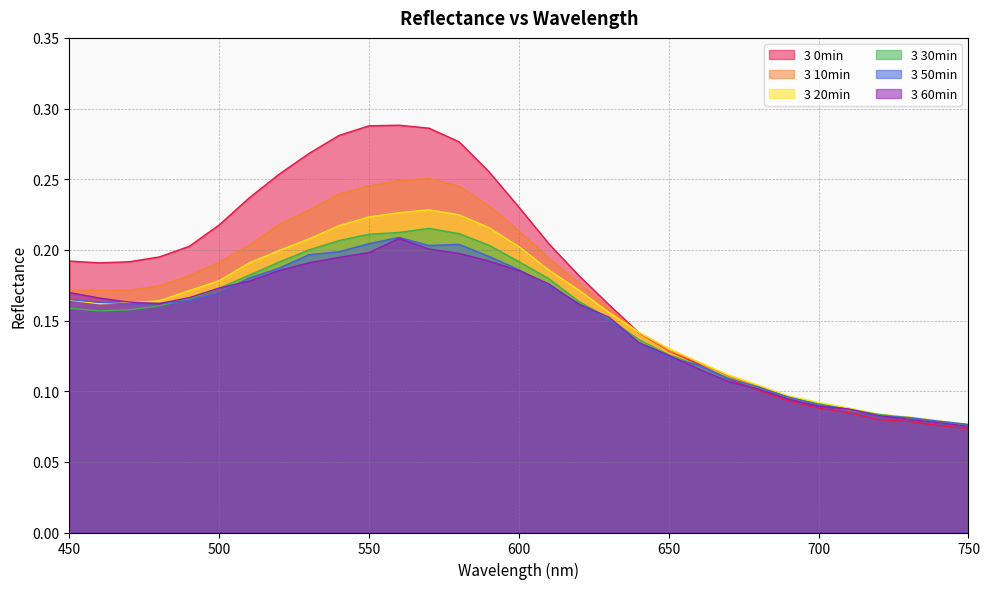

Reading left to right, what are all the values shown in this chart?

3 0min: 450=0.2	460=0.2	470=0.2	480=0.2	490=0.2	500=0.2	510=0.2	520=0.3	530=0.3	540=0.3	550=0.3	560=0.3	570=0.3	580=0.3	590=0.3	600=0.2	610=0.2	620=0.2	630=0.2	640=0.1	650=0.1	660=0.1	670=0.1	680=0.1	690=0.1	700=0.1	710=0.1	720=0.1	730=0.1	740=0.1	750=0.1
3 10min: 450=0.2	460=0.2	470=0.2	480=0.2	490=0.2	500=0.2	510=0.2	520=0.2	530=0.2	540=0.2	550=0.2	560=0.2	570=0.3	580=0.2	590=0.2	600=0.2	610=0.2	620=0.2	630=0.2	640=0.1	650=0.1	660=0.1	670=0.1	680=0.1	690=0.1	700=0.1	710=0.1	720=0.1	730=0.1	740=0.1	750=0.1
3 20min: 450=0.2	460=0.2	470=0.2	480=0.2	490=0.2	500=0.2	510=0.2	520=0.2	530=0.2	540=0.2	550=0.2	560=0.2	570=0.2	580=0.2	590=0.2	600=0.2	610=0.2	620=0.2	630=0.2	640=0.1	650=0.1	660=0.1	670=0.1	680=0.1	690=0.1	700=0.1	710=0.1	720=0.1	730=0.1	740=0.1	750=0.1
3 30min: 450=0.2	460=0.2	470=0.2	480=0.2	490=0.2	500=0.2	510=0.2	520=0.2	530=0.2	540=0.2	550=0.2	560=0.2	570=0.2	580=0.2	590=0.2	600=0.2	610=0.2	620=0.2	630=0.2	640=0.1	650=0.1	660=0.1	670=0.1	680=0.1	690=0.1	700=0.1	710=0.1	720=0.1	730=0.1	740=0.1	750=0.1
3 50min: 450=0.2	460=0.2	470=0.2	480=0.2	490=0.2	500=0.2	510=0.2	520=0.2	530=0.2	540=0.2	550=0.2	560=0.2	570=0.2	580=0.2	590=0.2	600=0.2	610=0.2	620=0.2	630=0.2	640=0.1	650=0.1	660=0.1	670=0.1	680=0.1	690=0.1	700=0.1	710=0.1	720=0.1	730=0.1	740=0.1	750=0.1
3 60min: 450=0.2	460=0.2	470=0.2	480=0.2	490=0.2	500=0.2	510=0.2	520=0.2	530=0.2	540=0.2	550=0.2	560=0.2	570=0.2	580=0.2	590=0.2	600=0.2	610=0.2	620=0.2	630=0.2	640=0.1	650=0.1	660=0.1	670=0.1	680=0.1	690=0.1	700=0.1	710=0.1	720=0.1	730=0.1	740=0.1	750=0.1